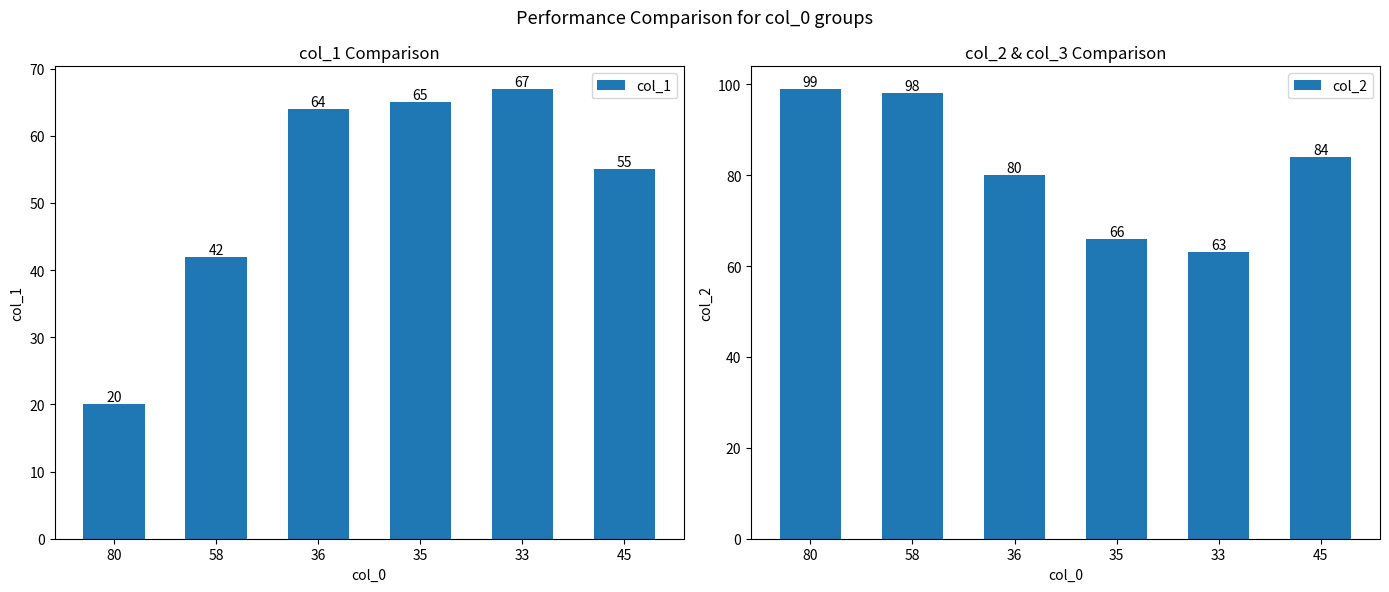

Which series has the largest total across all categories?

col_2